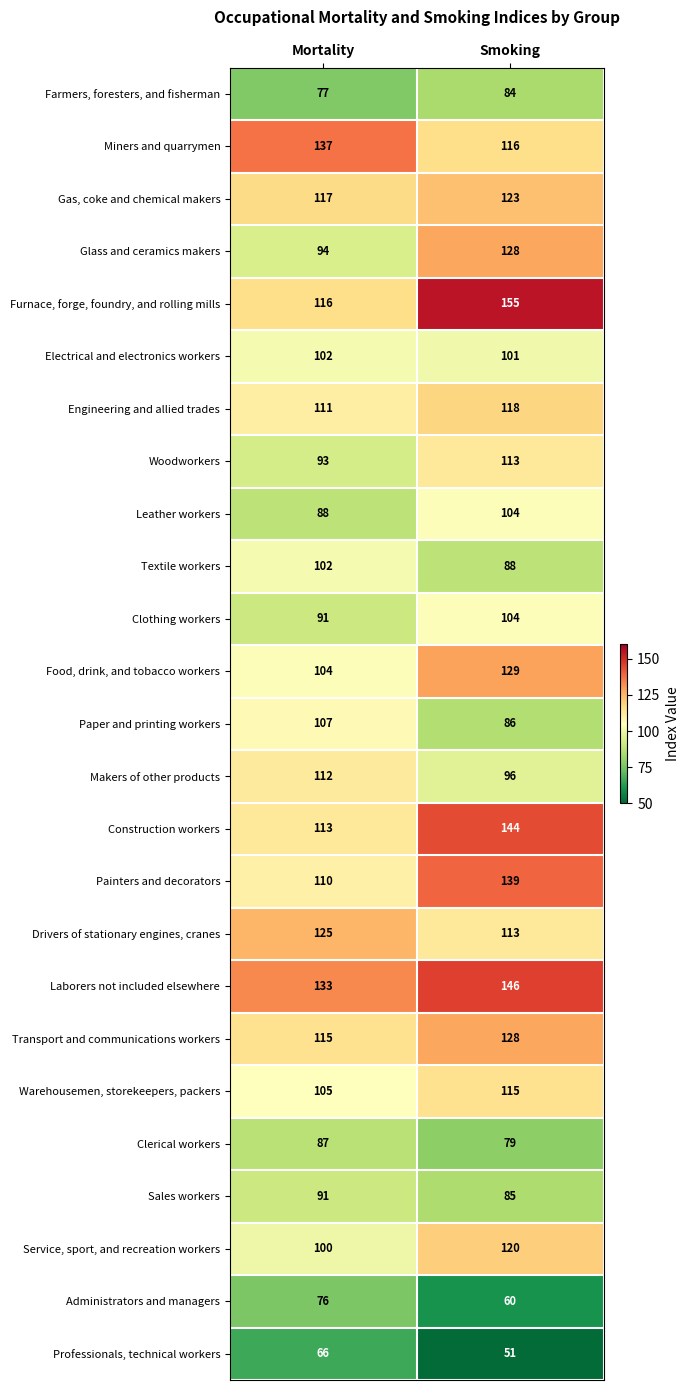

What is the greatest value displayed?

155